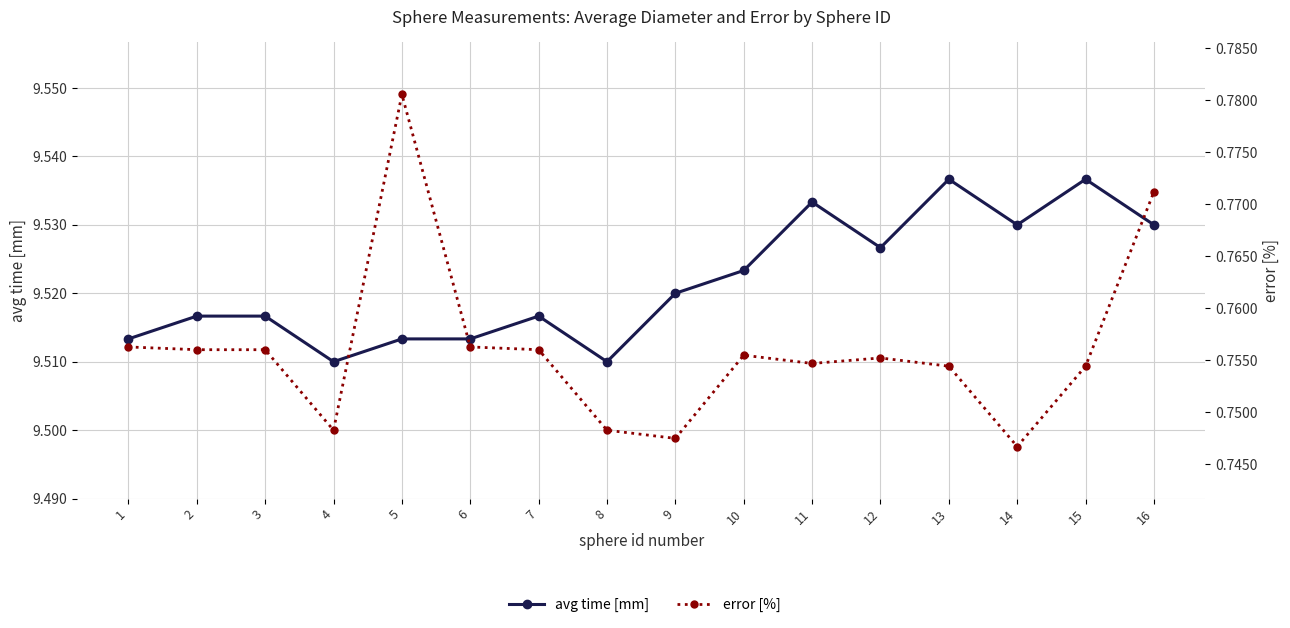

Reading left to right, extract all data points from this chart.

avg time [mm]: 9.5	9.5	9.5	9.5	9.5	9.5	9.5	9.5	9.5	9.5	9.5	9.5	9.5	9.5	9.5	9.5
error [%]: 0.8	0.8	0.8	0.7	0.8	0.8	0.8	0.7	0.7	0.8	0.8	0.8	0.8	0.7	0.8	0.8